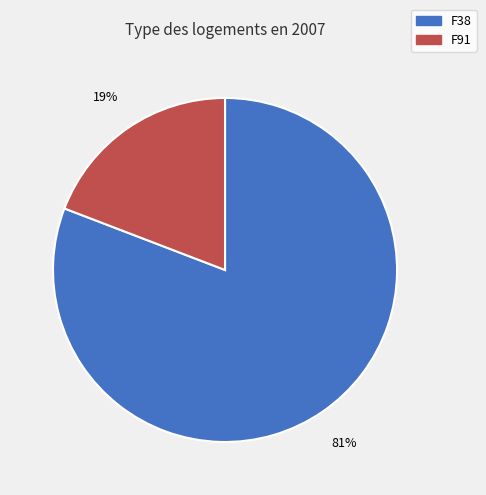

Is there any slice that represents more than half of the pie?

Yes